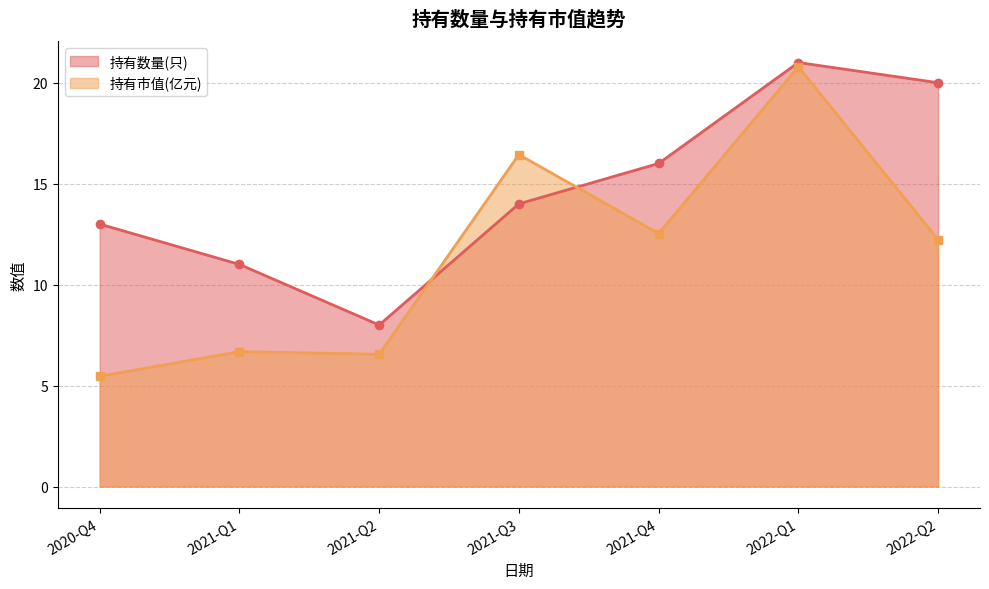

How many categories are shown in the chart?

7